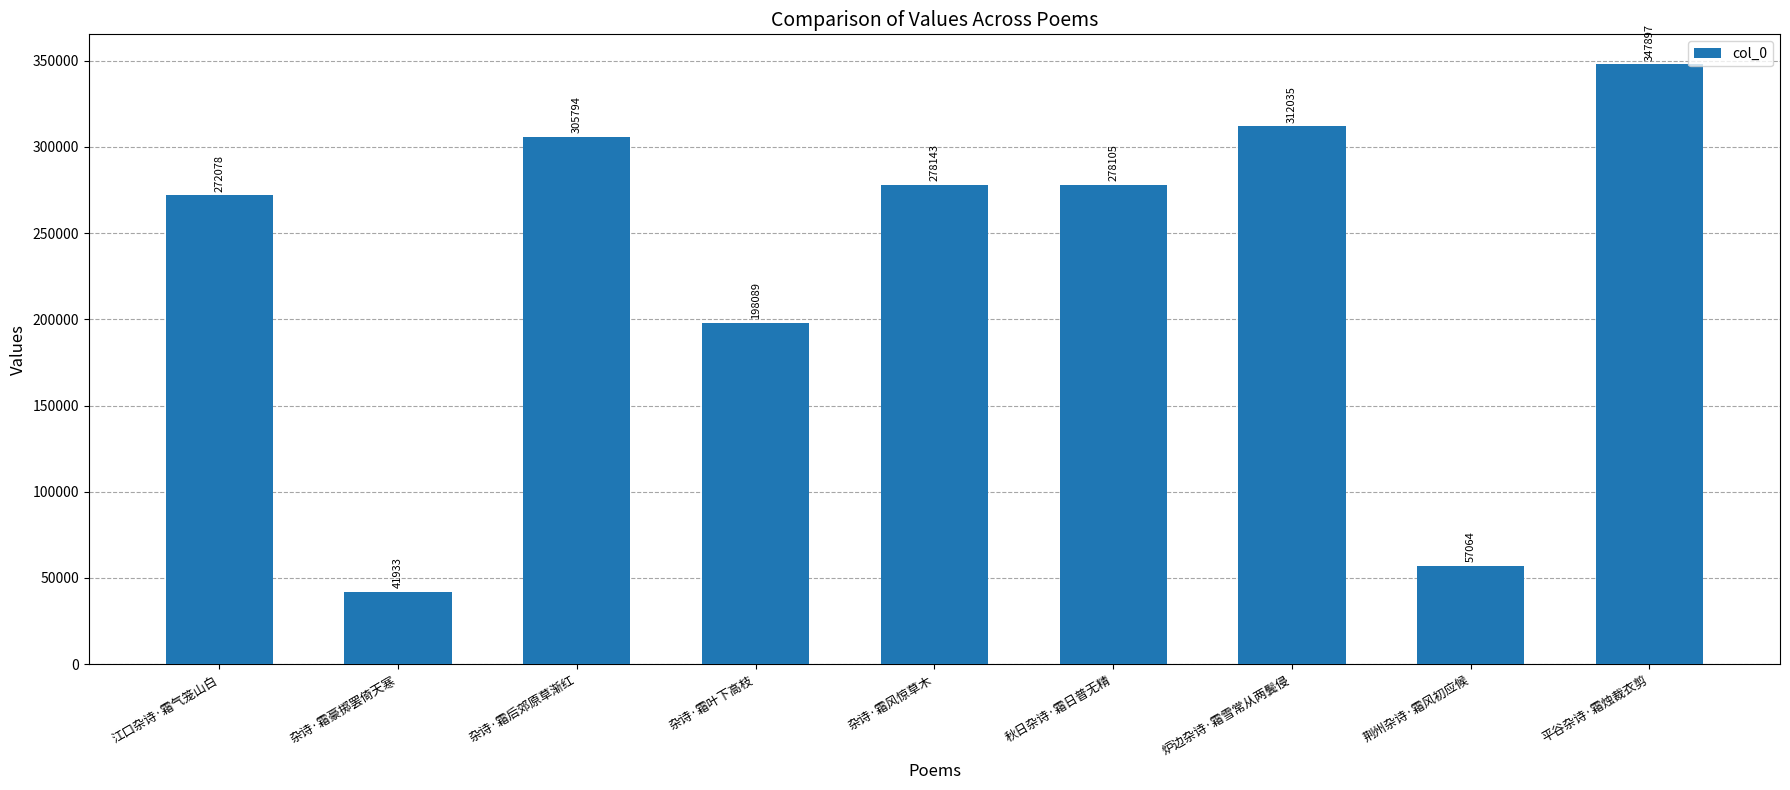

What is the sum of all values?

2091138